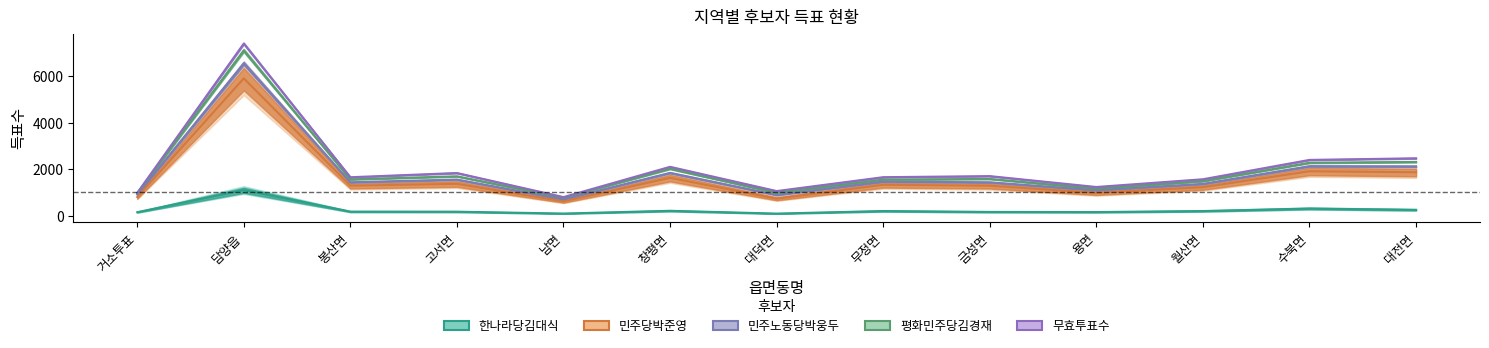

What is the difference between the highest and lowest values at 수북면?

2091